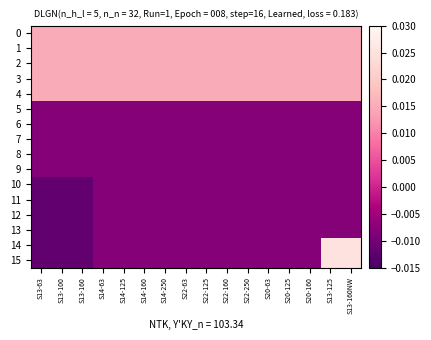

At S22-63, list the series in order from largest to smallest.

0, 1, 2, 3, 4, 5, 6, 7, 8, 9, 10, 11, 12, 13, 14, 15